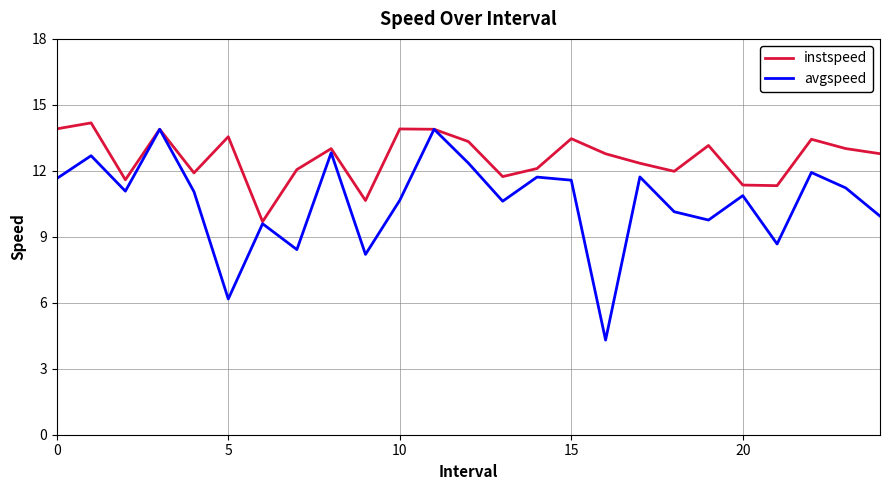

Which series has the largest total across all categories?

instspeed